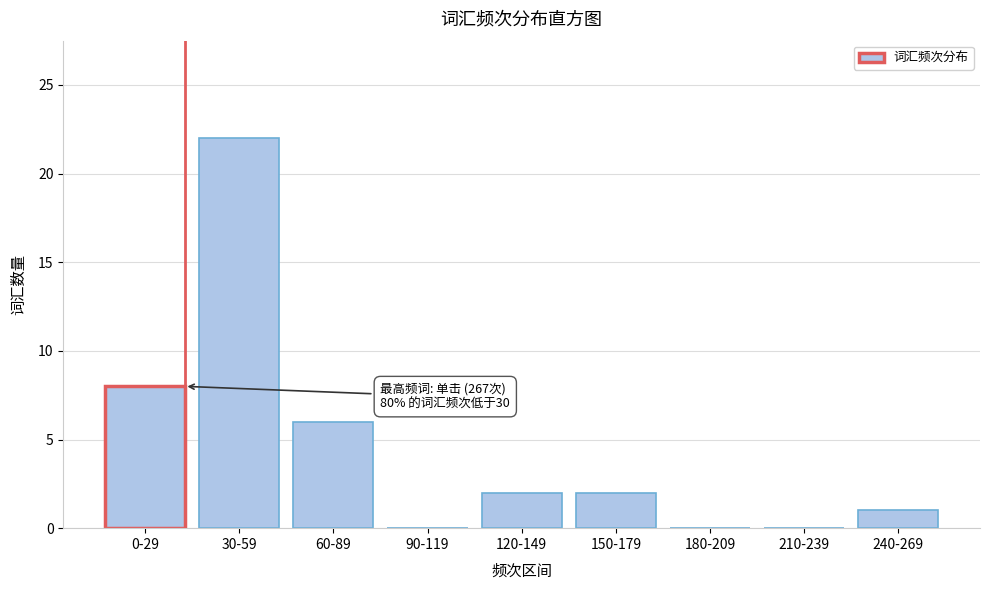

Reading left to right, list all the values displayed in this chart.

0-29=8	30-59=22	60-89=6	90-119=0	120-149=2	150-179=2	180-209=0	210-239=0	240-269=1